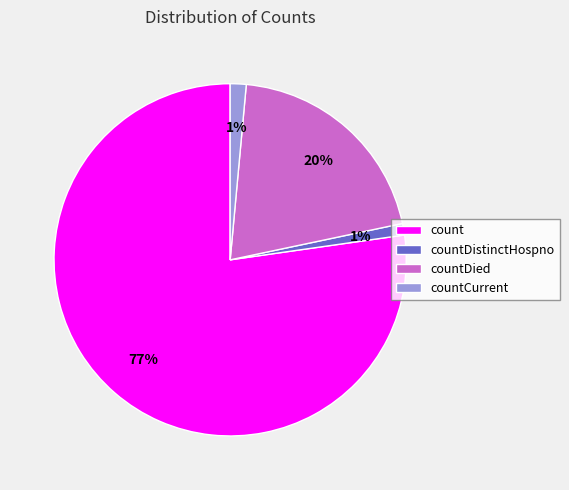

Which has a higher value, countDied or countDistinctHospno?

countDied